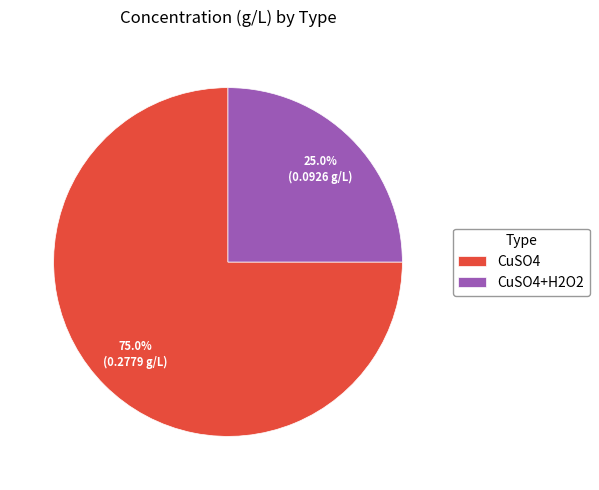

The CuSO4 slice represents 43% of the pie. True or false?

False